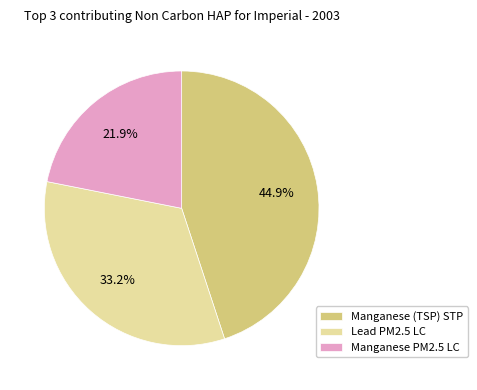

Rank the categories by value from highest to lowest.

Manganese (TSP) STP, Lead PM2.5 LC, Manganese PM2.5 LC